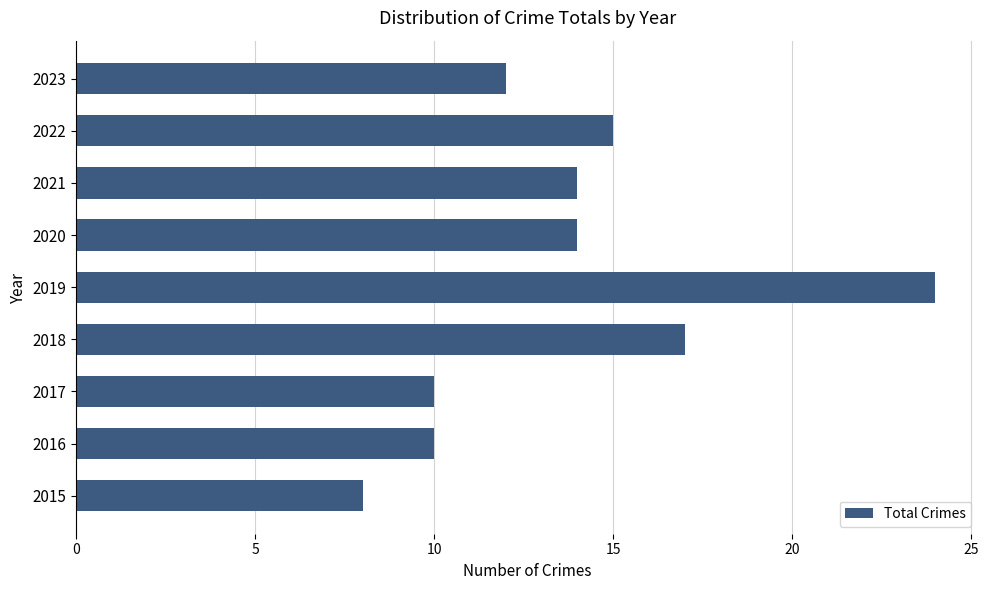

True or false: the data shows 15 at 2022.

True